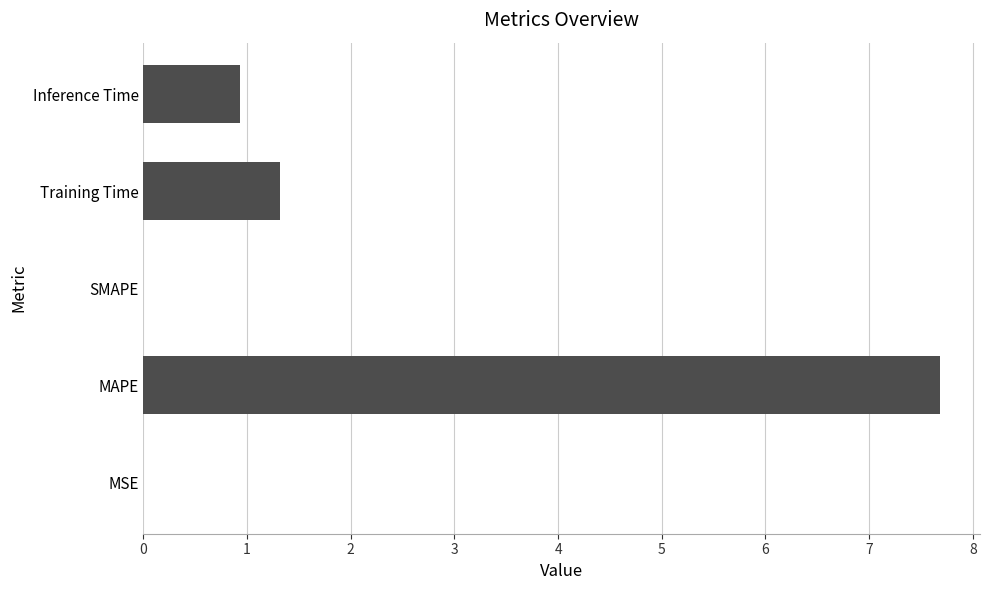

Which has a higher value, SMAPE or Training Time?

Training Time